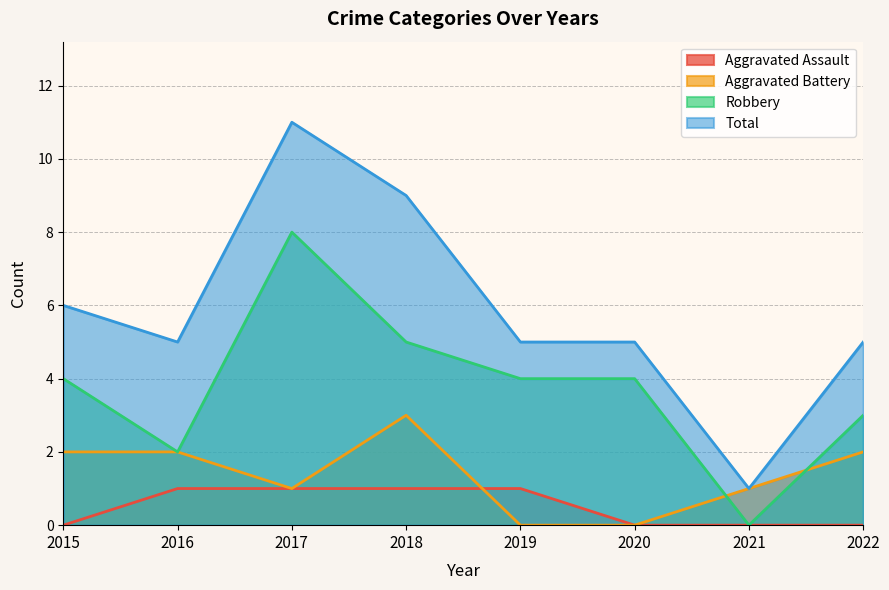

At how many categories does at least one series exceed 5?

3